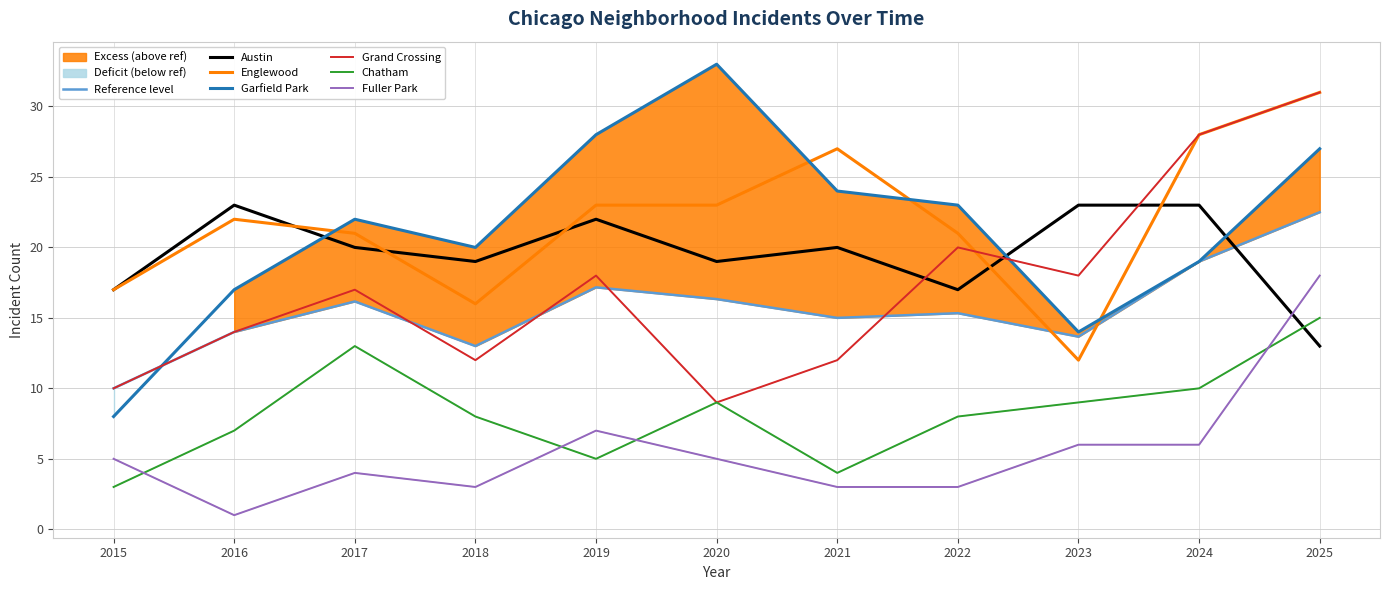

True or false: Garfield Park and Chatham cross at least once.

False